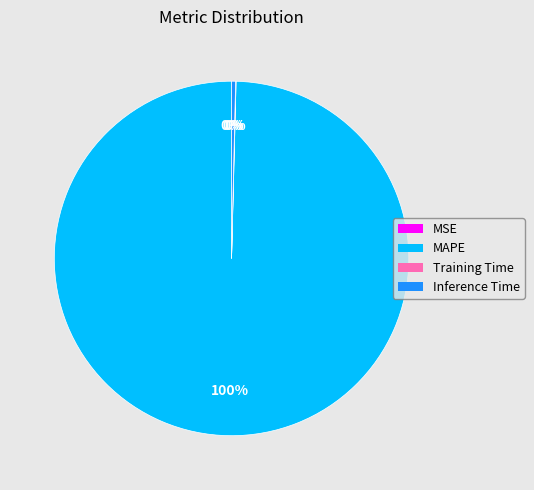

The Inference Time slice represents 12% of the pie. True or false?

False